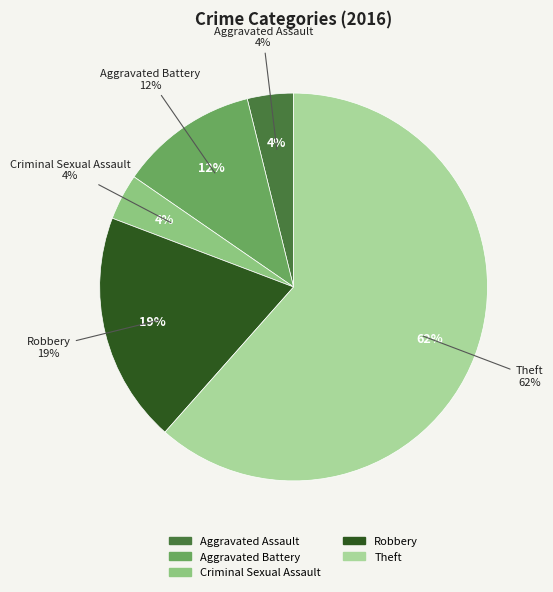

How many segments does this pie chart have?

5